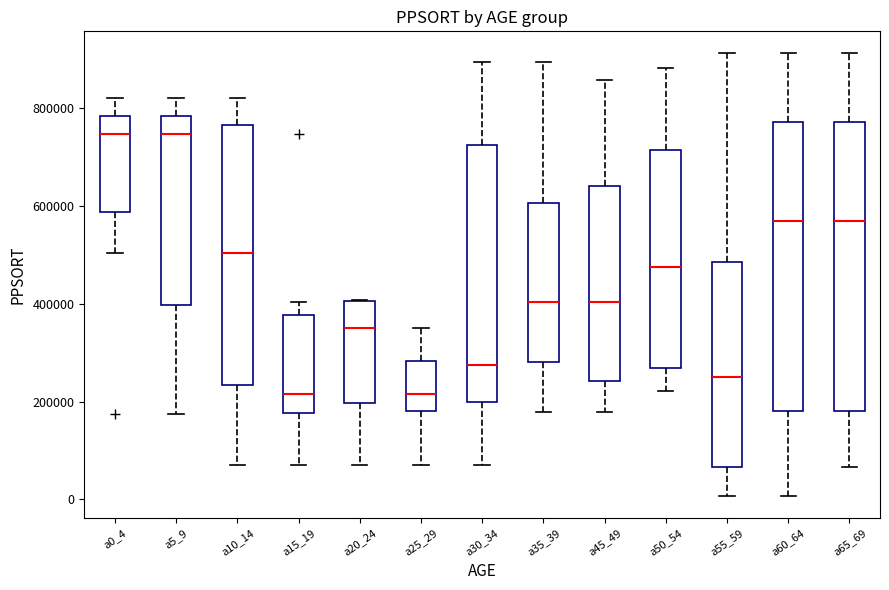

Where is the lower edge of the box for a30_34 on the y-axis? The values are not printed on the chart, so give them approximately, as read against the axis.

200000